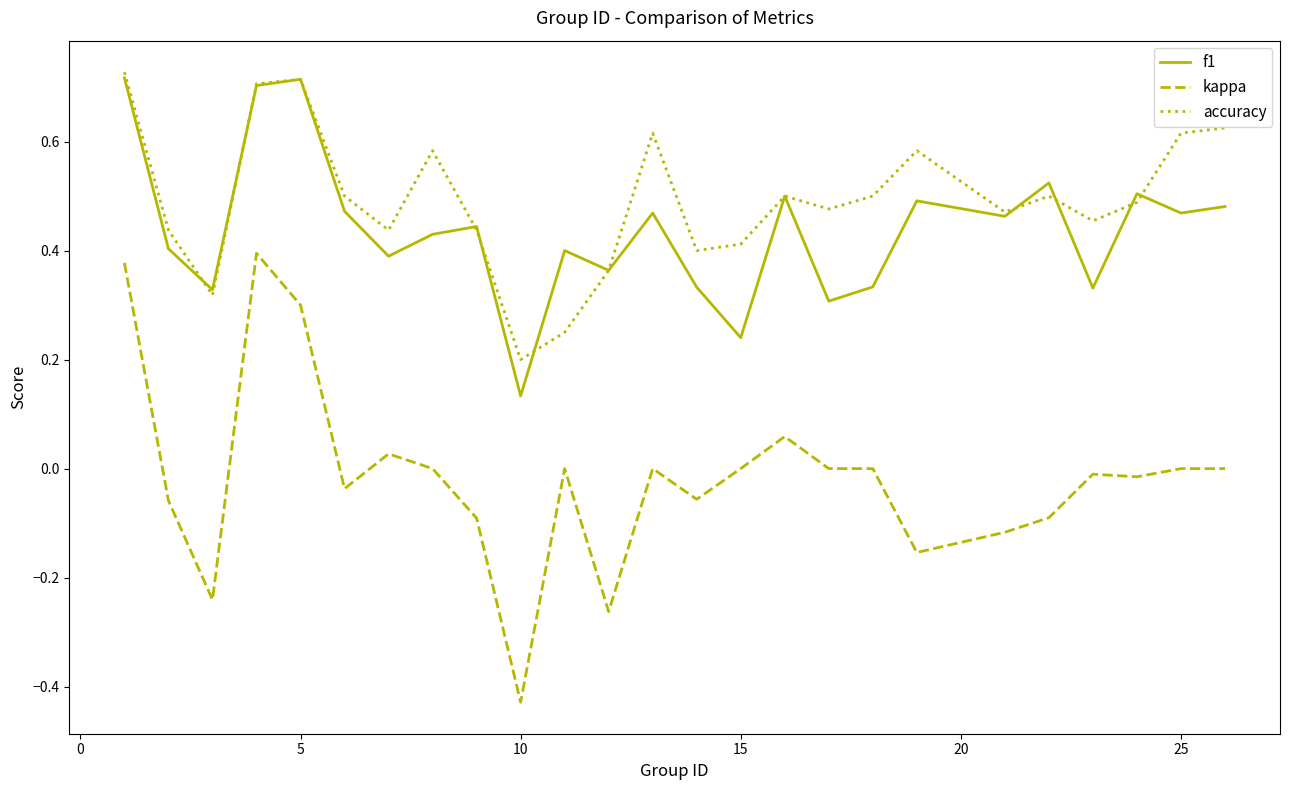

True or false: accuracy and kappa intersect in this chart.

False